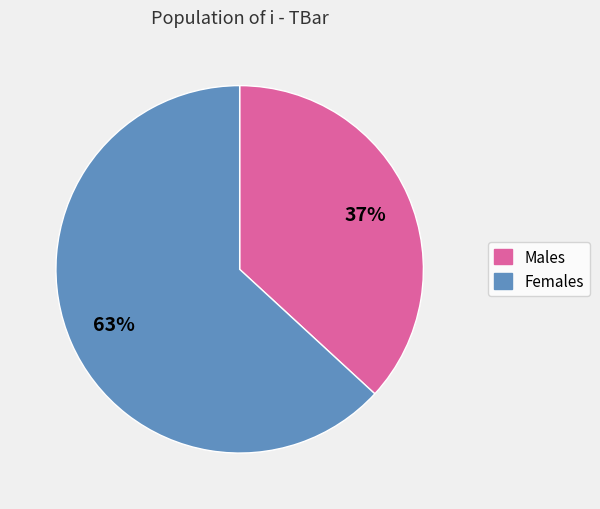

To the nearest percent, what is the difference between the largest and smallest slice percentages?

26%